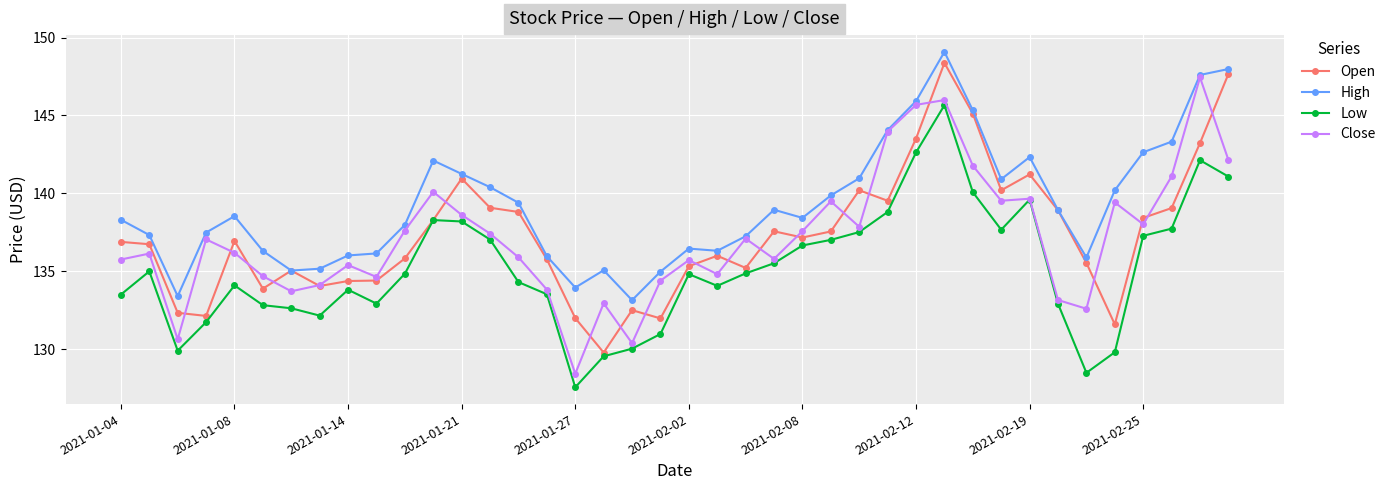

What is the highest value of the High series?

149.1